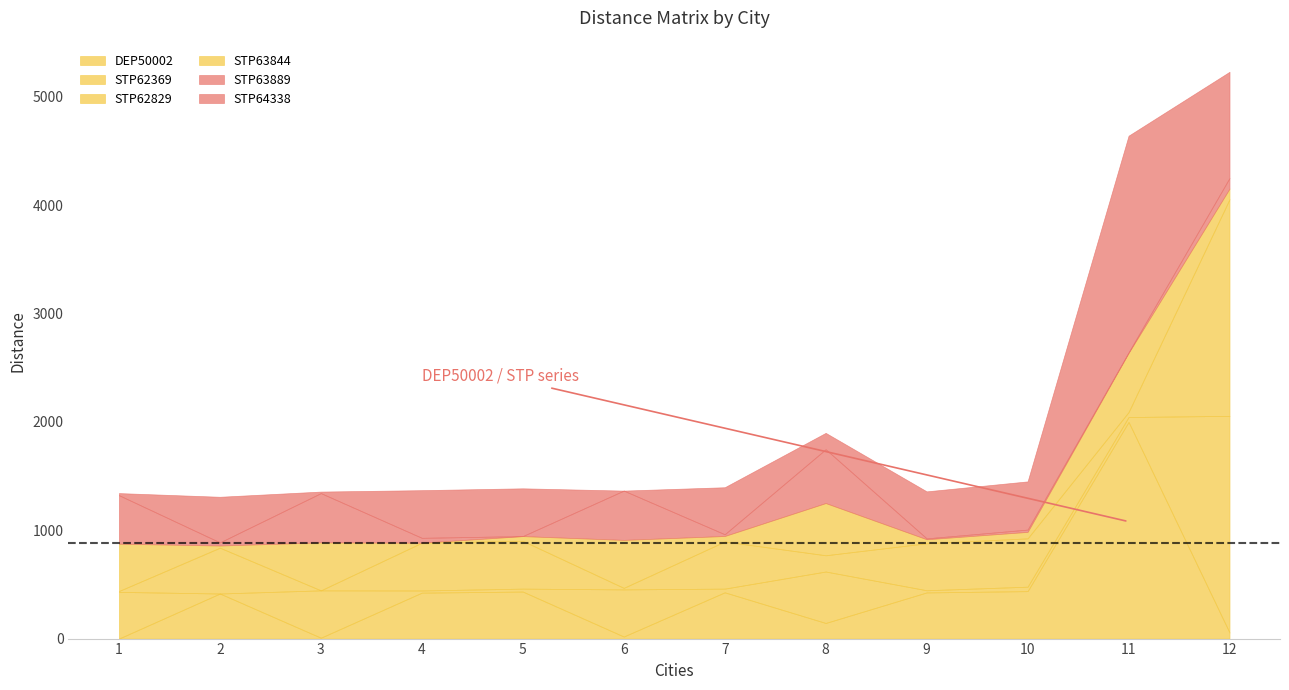

What is the sum of the STP62369 values at 9 and 11?

65